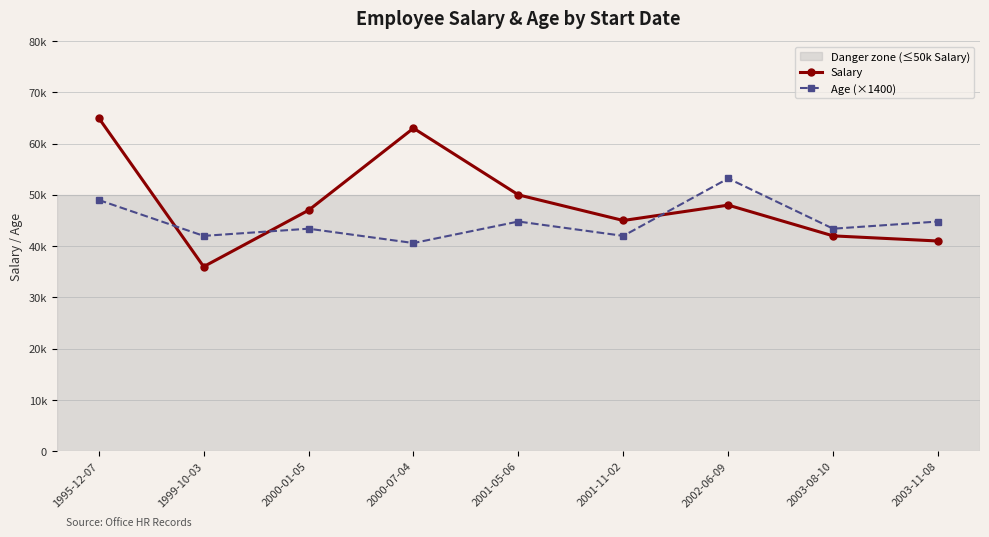

The value of Age (×1400) at 2003-11-08 is 44800. True or false?

True